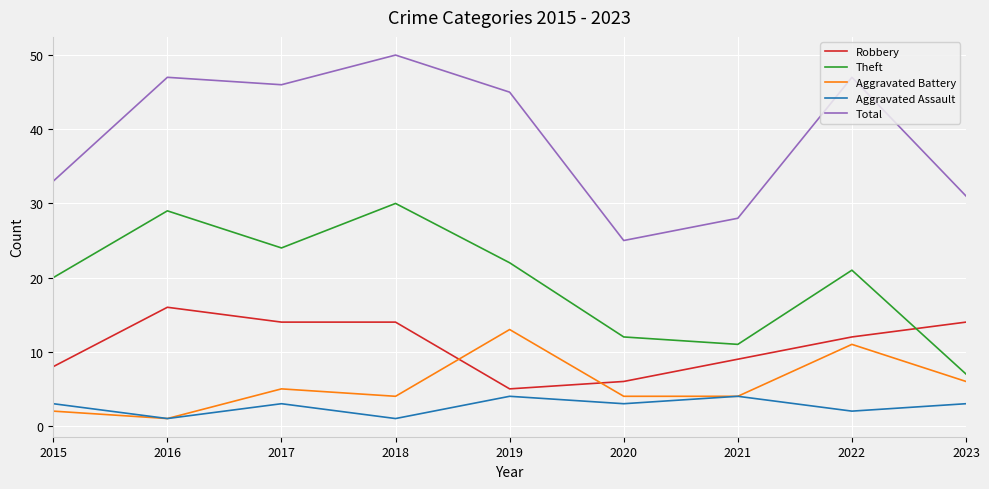

Reading right to left, extract all data points from this chart.

Robbery: 14	12	9	6	5	14	14	16	8
Theft: 7	21	11	12	22	30	24	29	20
Aggravated Battery: 6	11	4	4	13	4	5	1	2
Aggravated Assault: 3	2	4	3	4	1	3	1	3
Total: 31	47	28	25	45	50	46	47	33